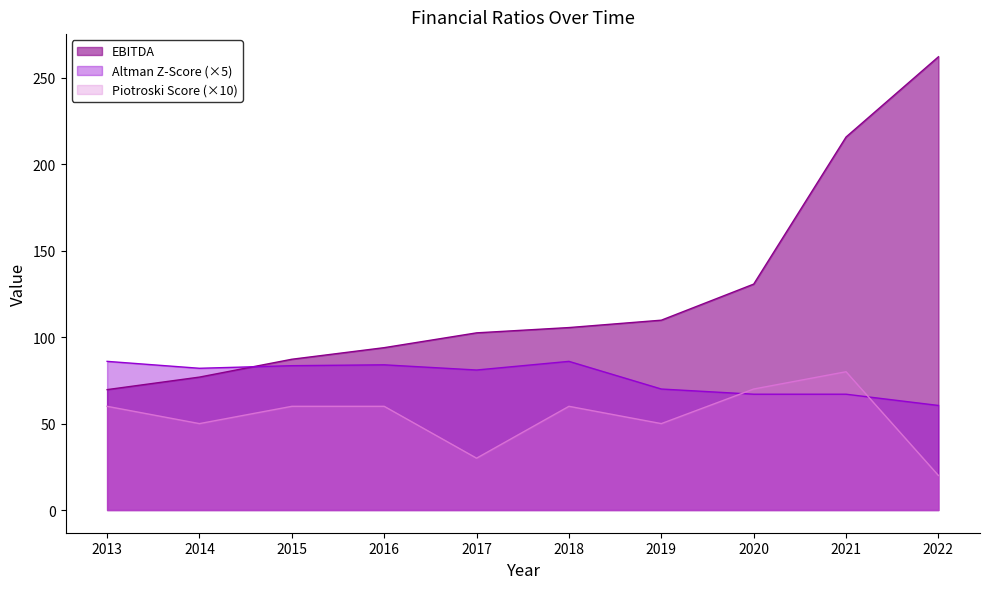

Count the number of categories in the chart.

10